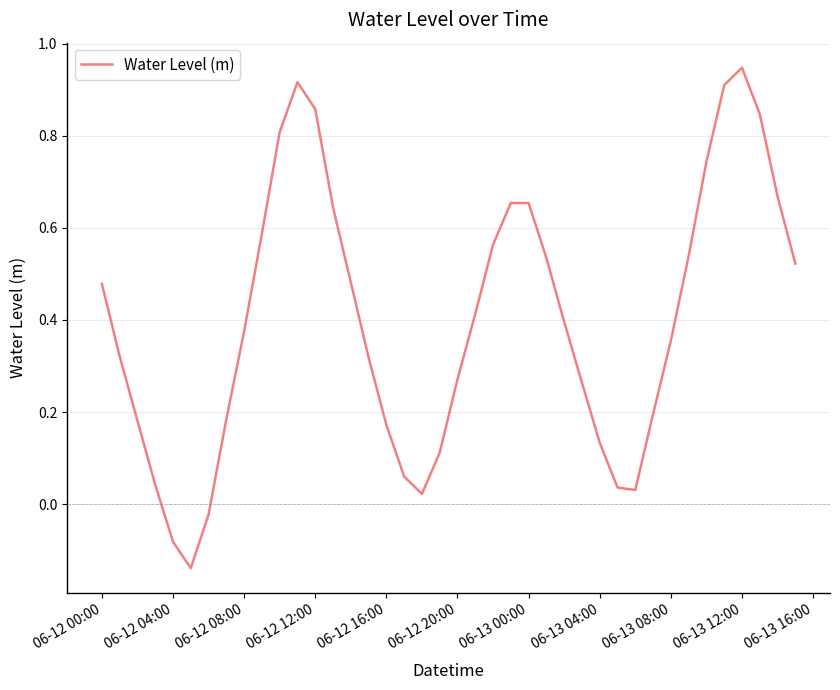

Does the chart display data point markers on the line(s)?

No